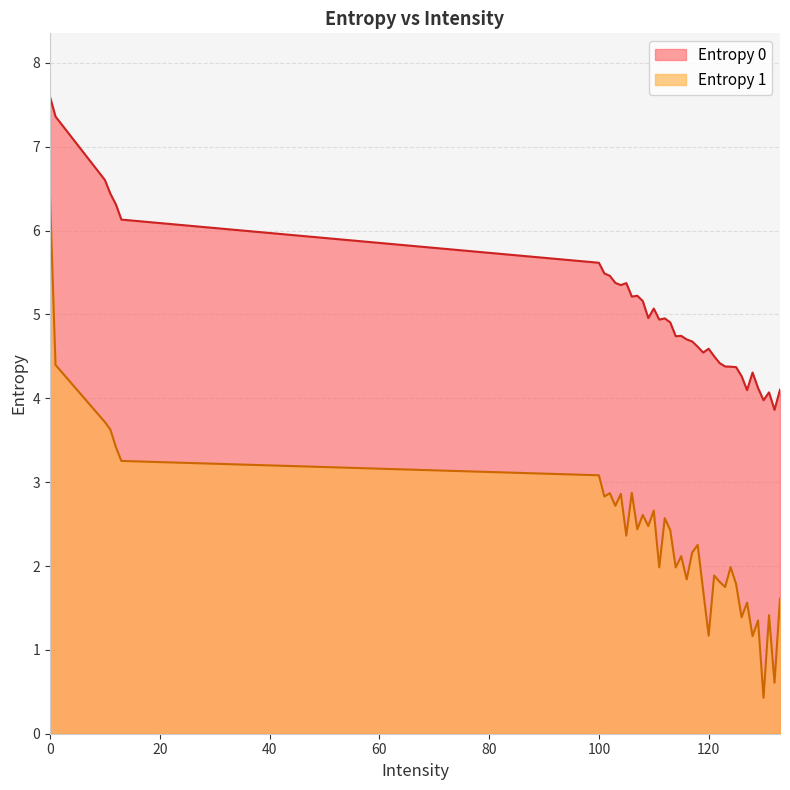

True or false: Entropy 1 and Entropy 0 cross at least once.

False